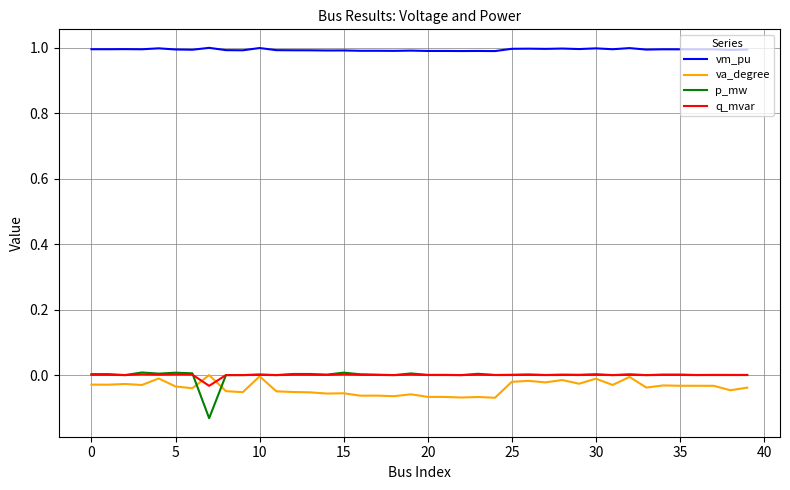

Which series has the largest total across all categories?

vm_pu